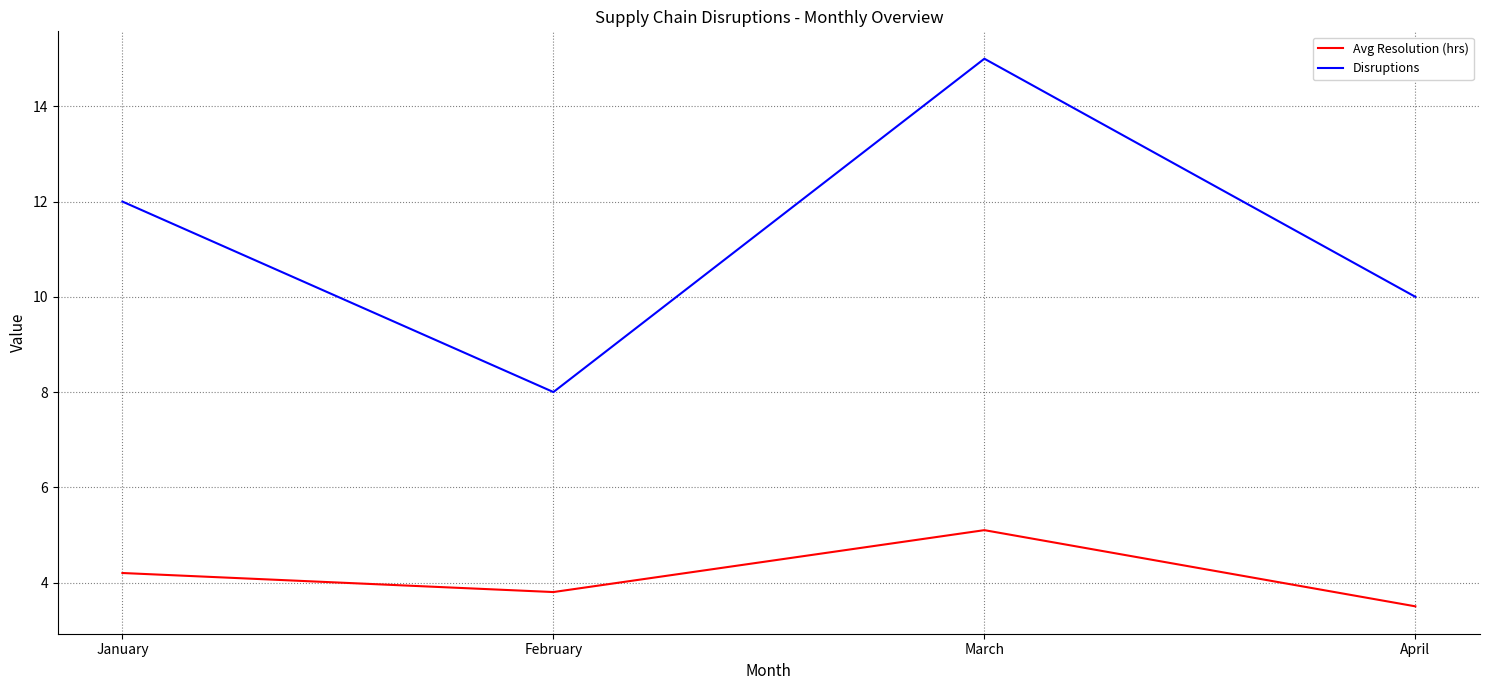

How many Disruptions values are between 10 and 15?

3